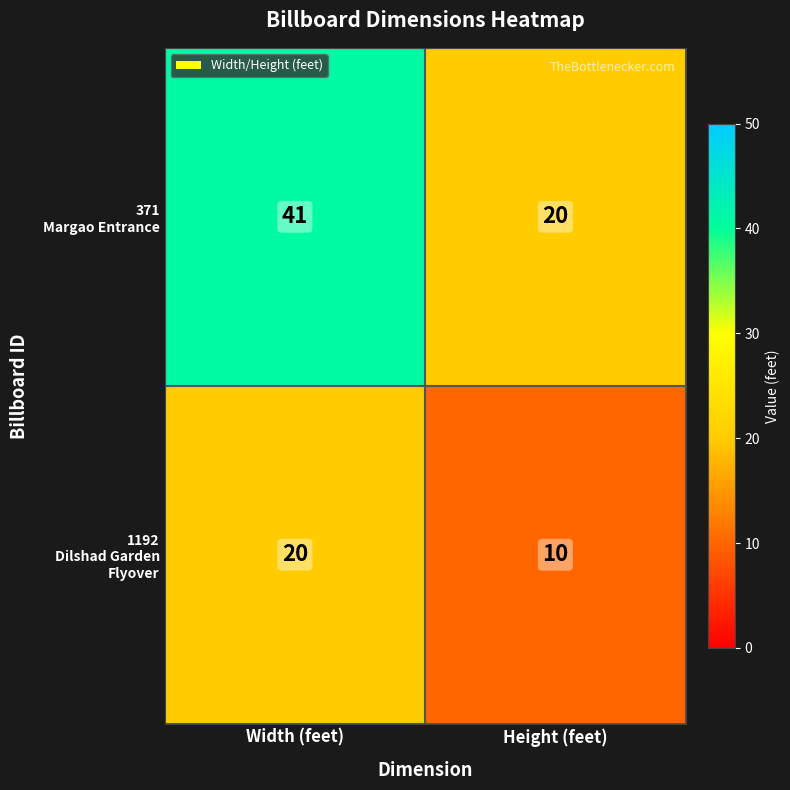

What is the difference between the highest and lowest values at Width (feet)?

21